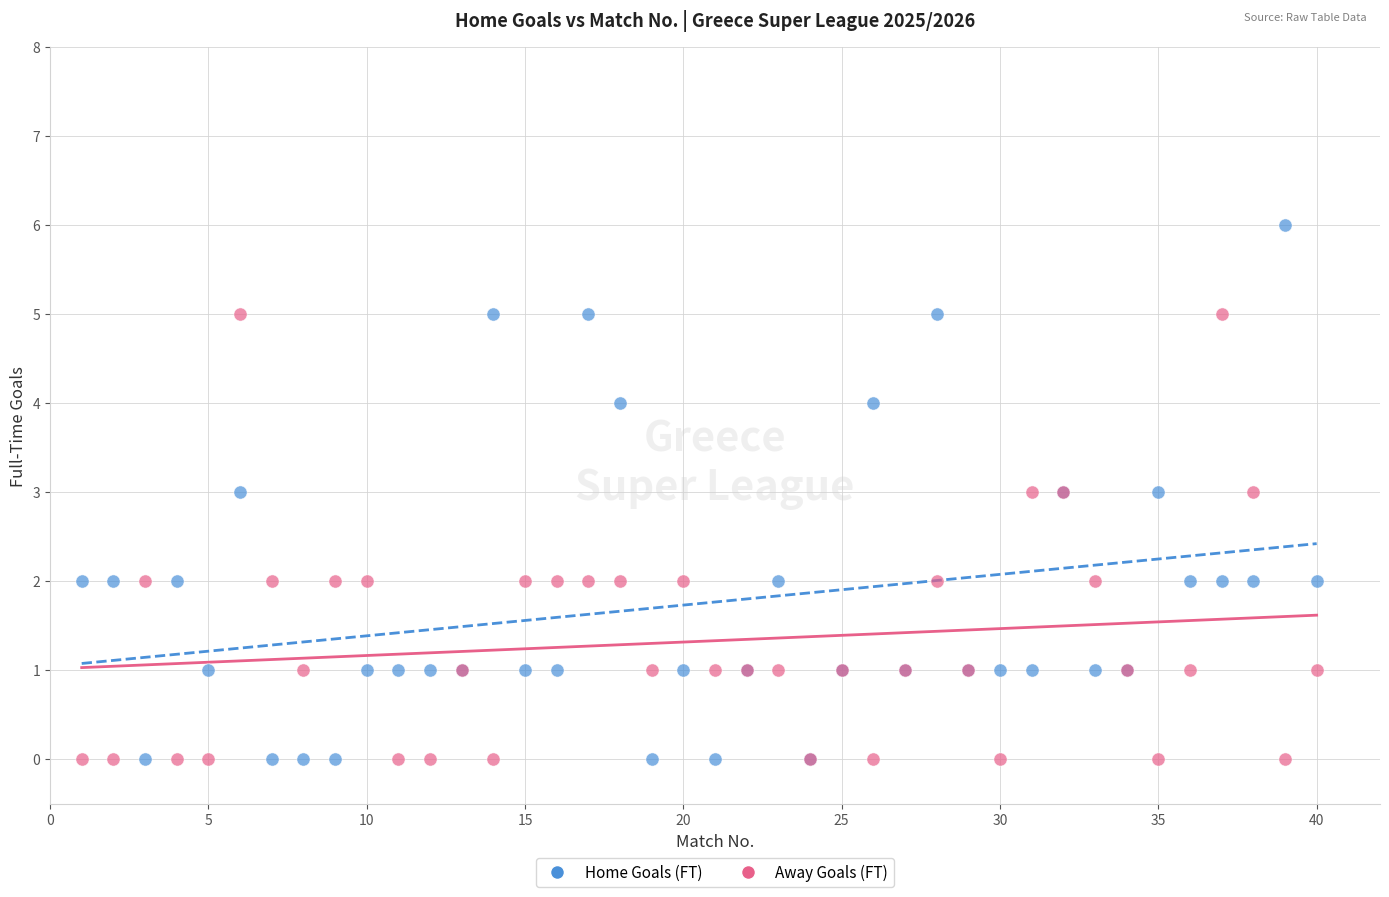

Which series has the widest spread of Y values?

Home Goals (FT)